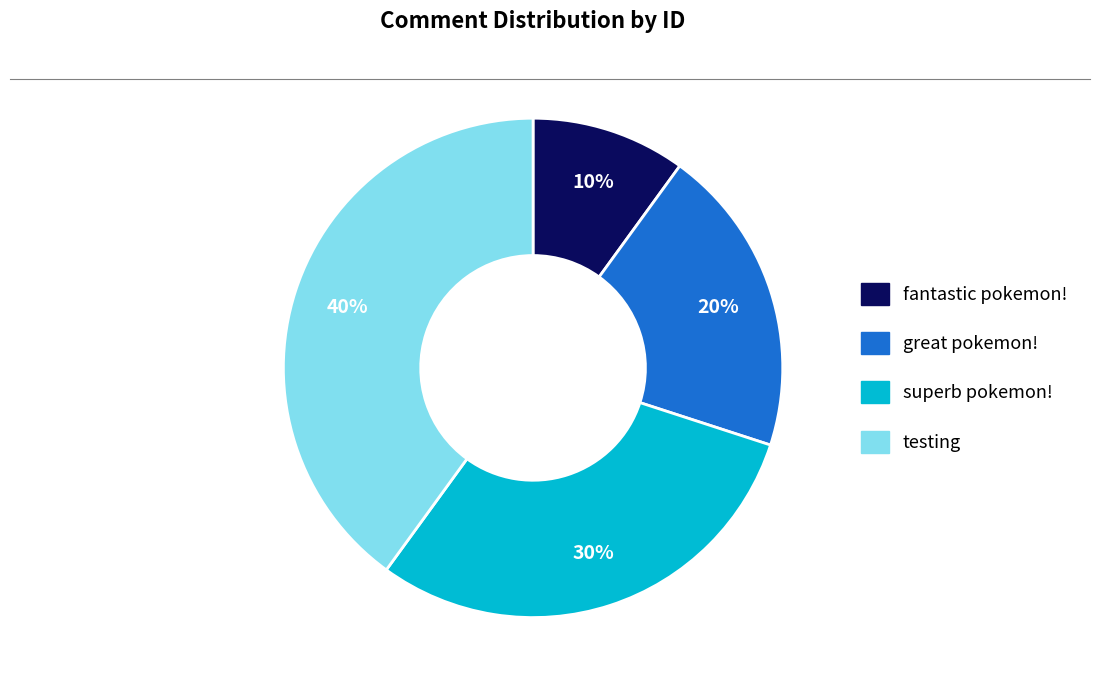

What is the ratio of the value at superb pokemon! to the value at fantastic pokemon!?

3.0